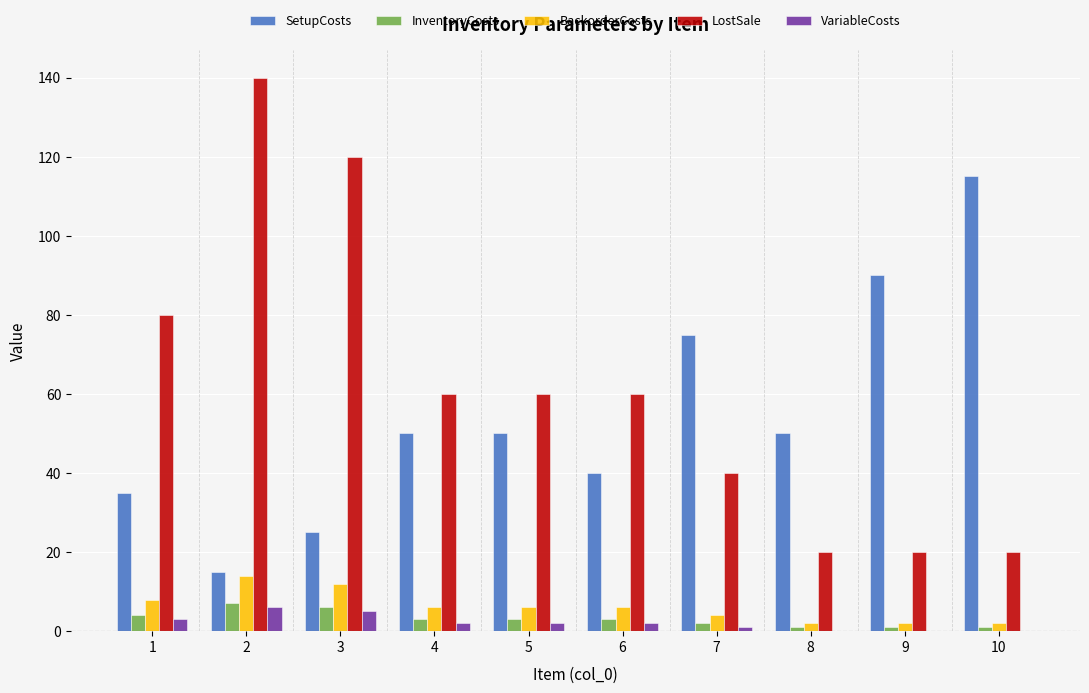

Which series has the largest total across all categories?

LostSale